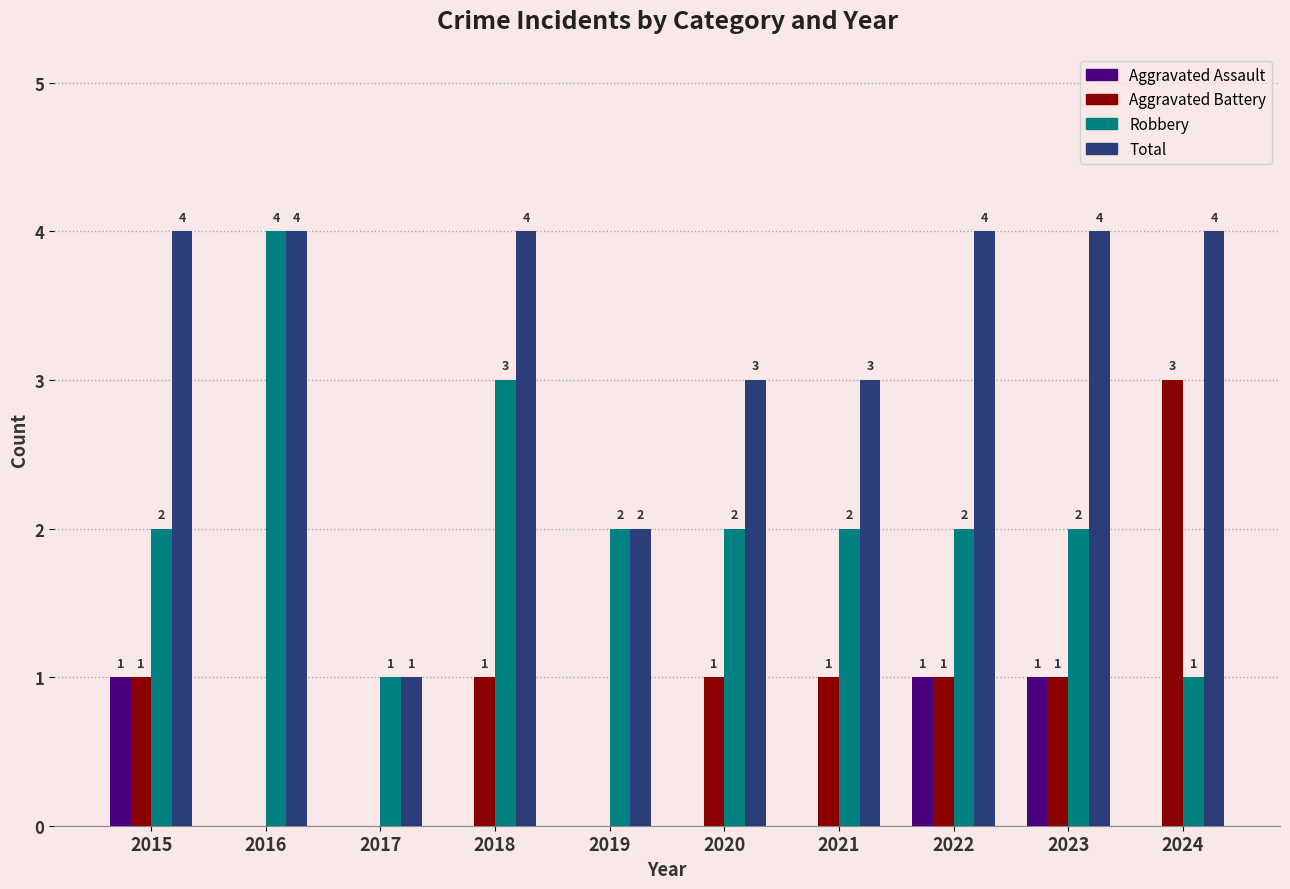

What is the sum of the Robbery values at 2018 and 2021?

5